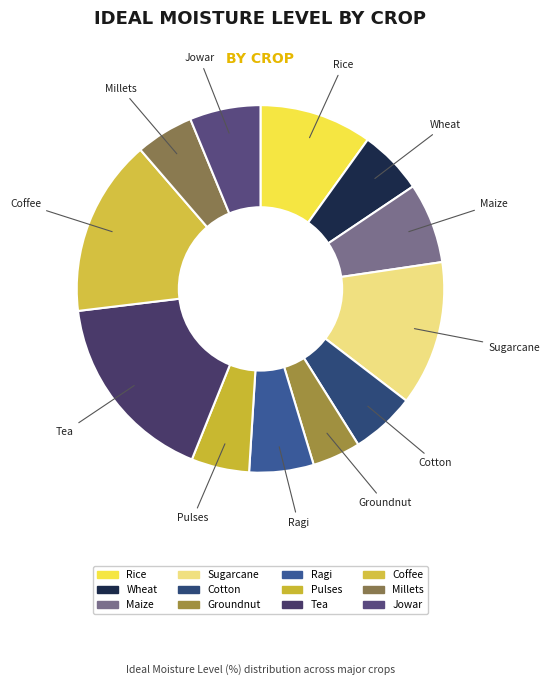

Is there any slice that represents more than half of the pie?

No